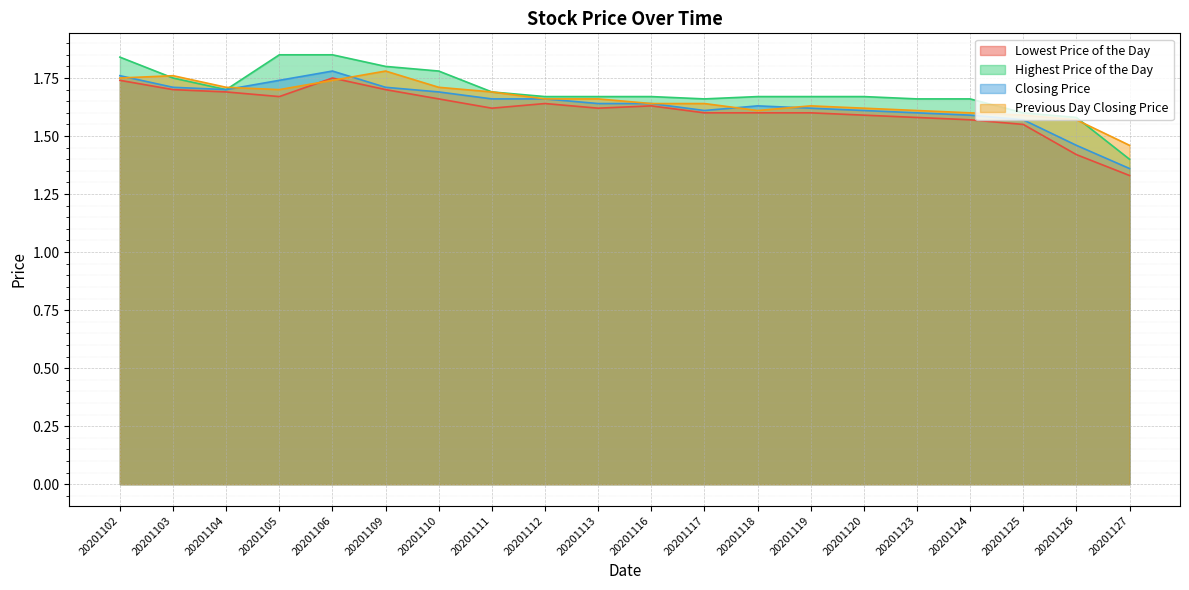

Where is the first local minimum for Lowest Price of the Day?

20201105